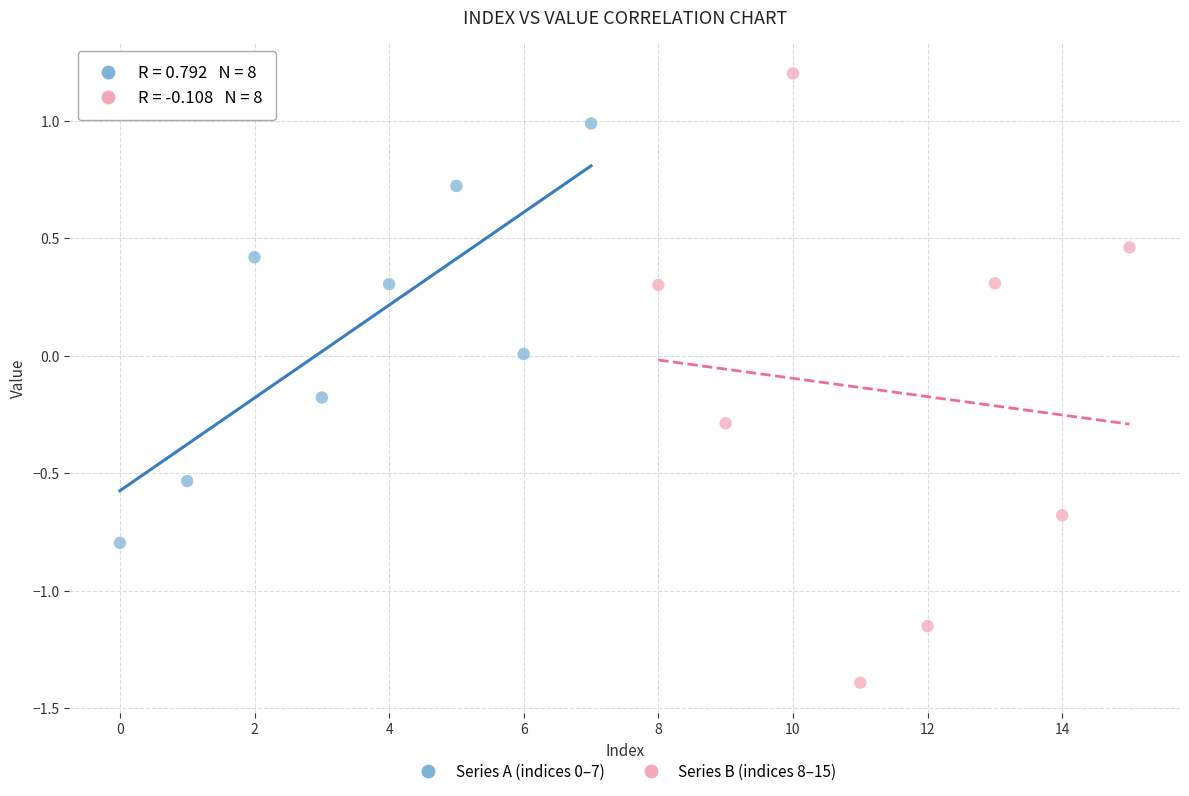

Which series has the largest Y range (max minus min)?

Series B (indices 8–15)